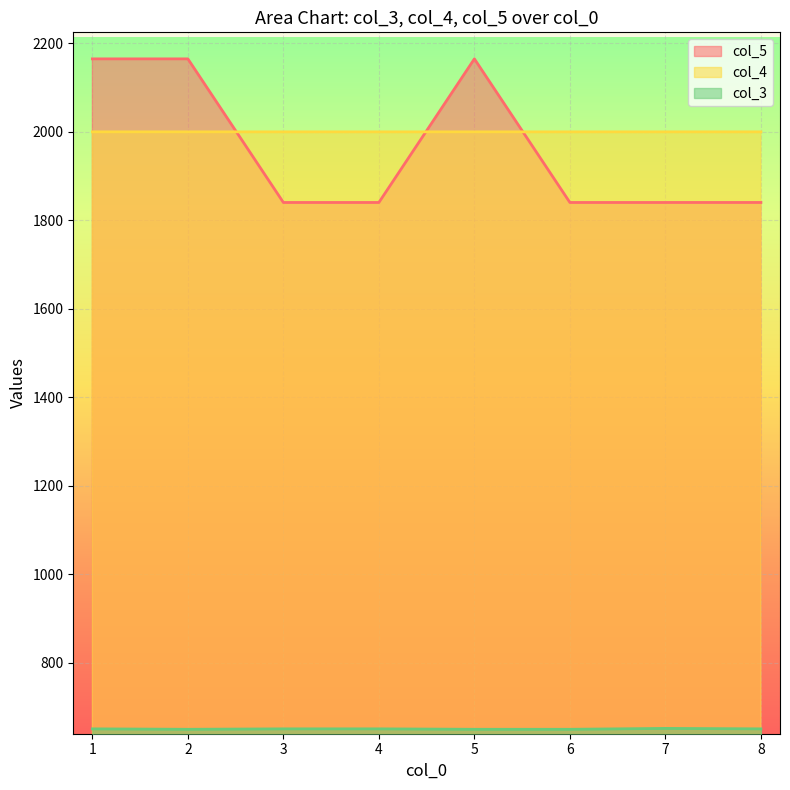

What is the total value across all series at 8?

4490.3